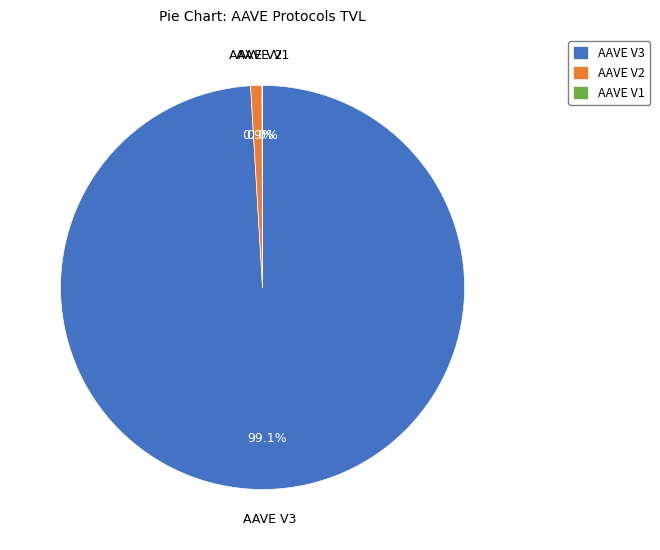

To the nearest percent, what is the average slice percentage?

33%